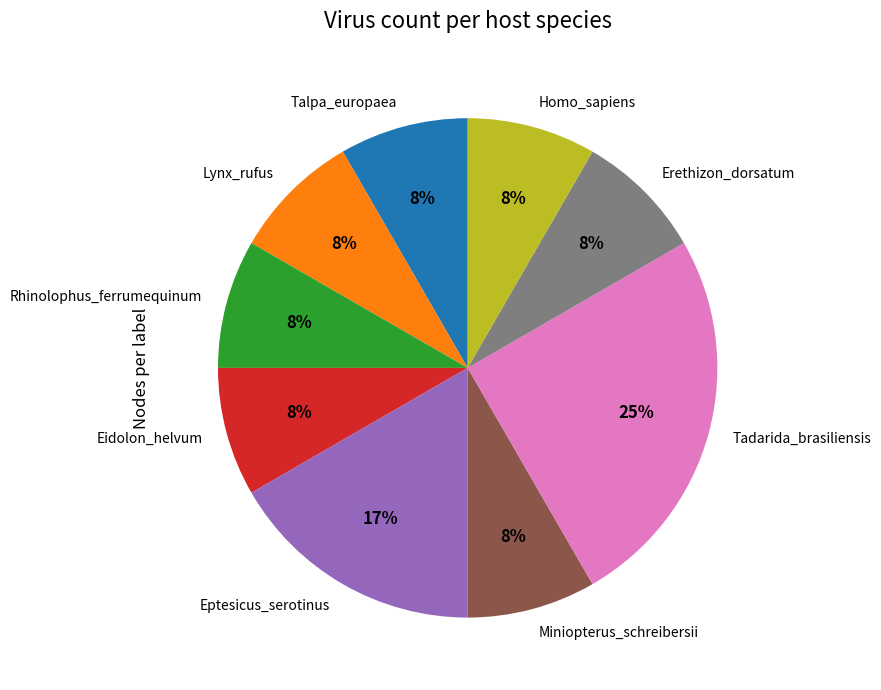

How many segments does this pie chart have?

9